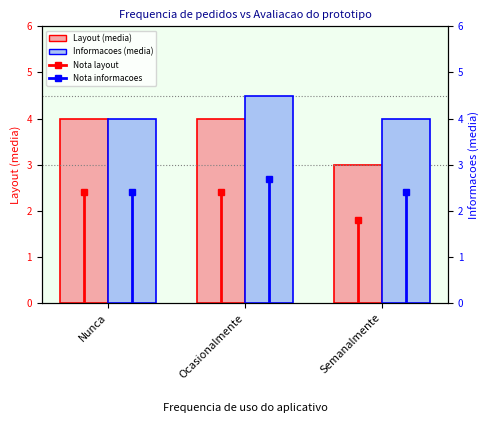

Reading left to right, what are all the values shown in this chart?

O layout do prototipo e visualmente agradavel: Nunca=4.0	Ocasionalmente=4.0	Semanalmente=3.0
As informacoes apresentadas nas telas sao claras: Nunca=4.0	Ocasionalmente=4.5	Semanalmente=4.0